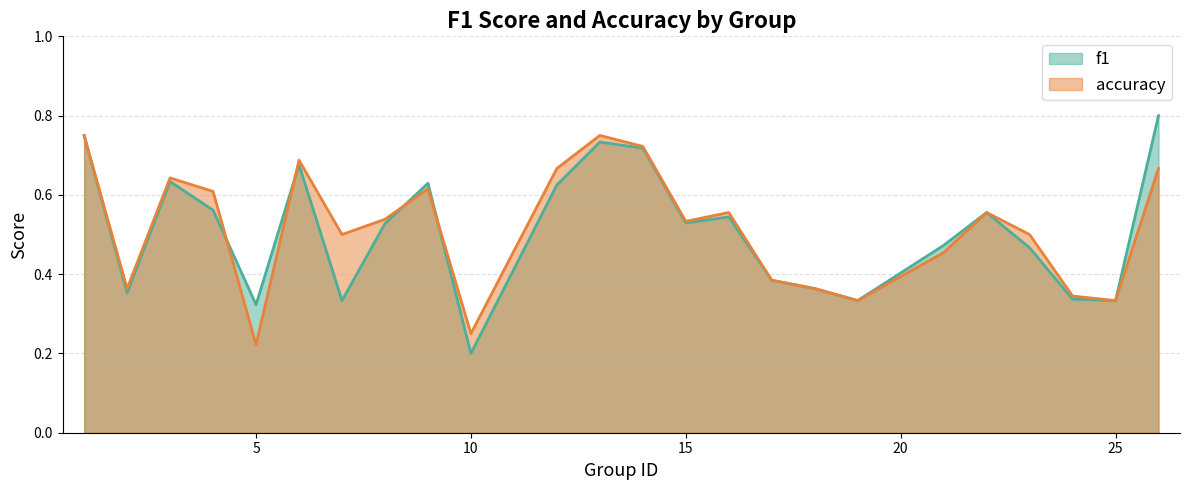

Where is the first local maximum for f1?

3